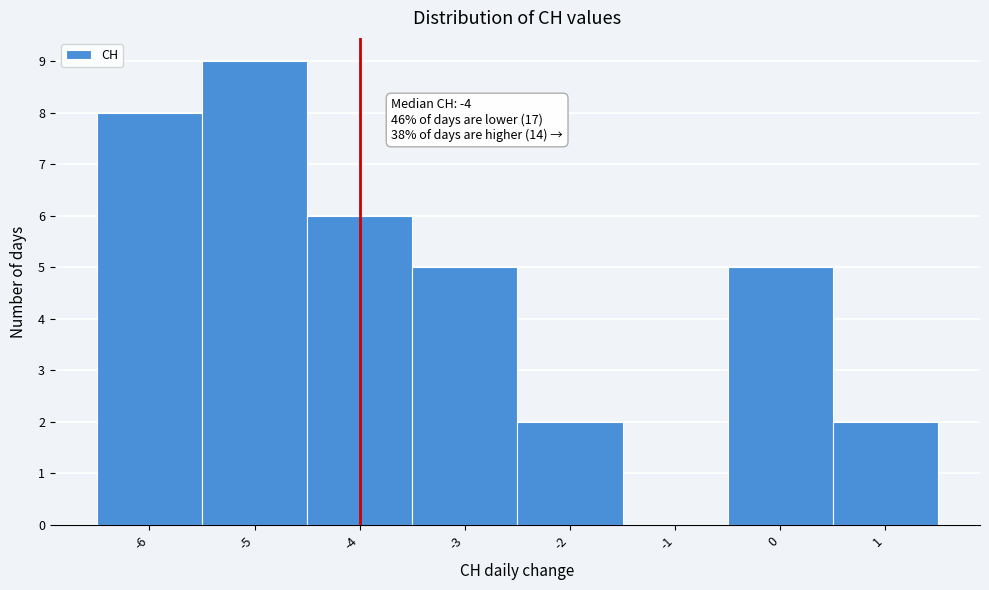

Over which range of the x-axis is the bar tallest?

-5.5 to -4.5